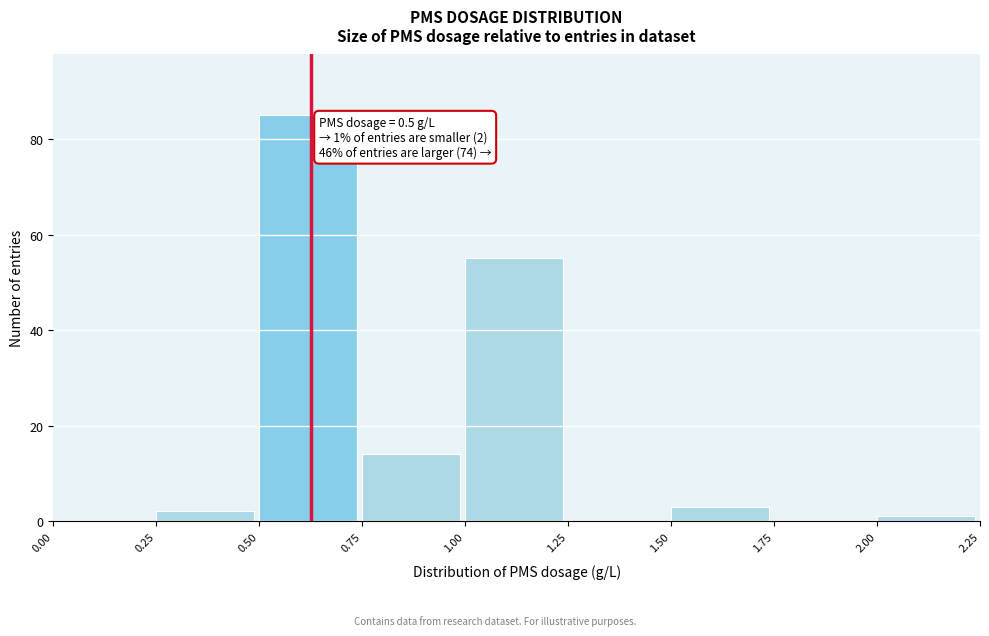

Over which range of the x-axis is the bar tallest?

0.50 to 0.75